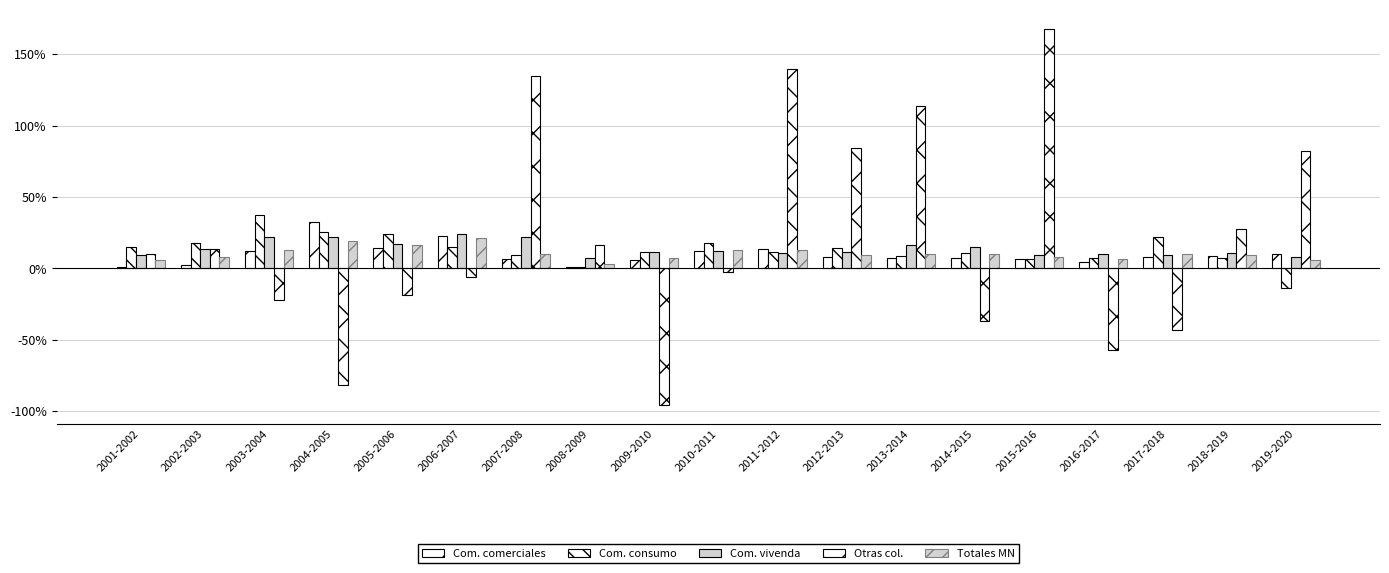

How many bars are there in each group?

5